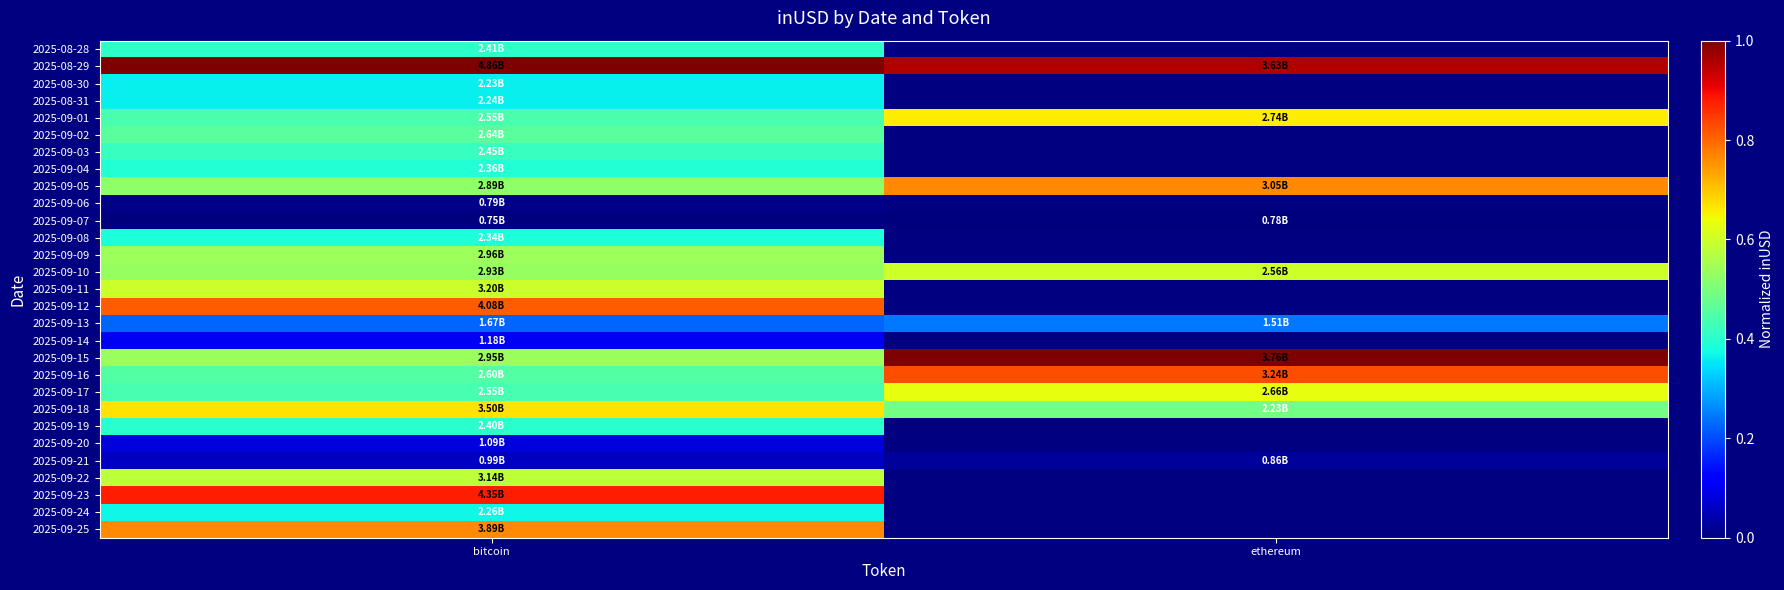

Rank the series at ethereum from lowest to highest value.

2025-09-18, 2025-09-19, 2025-09-20, 2025-09-21, 2025-09-22, 2025-09-23, 2025-09-24, 2025-09-25, 2025-09-17, 2025-09-16, 2025-08-28, 2025-08-29, 2025-08-30, 2025-08-31, 2025-09-01, 2025-09-02, 2025-09-03, 2025-09-04, 2025-09-05, 2025-09-06, 2025-09-07, 2025-09-08, 2025-09-09, 2025-09-10, 2025-09-11, 2025-09-12, 2025-09-13, 2025-09-14, 2025-09-15